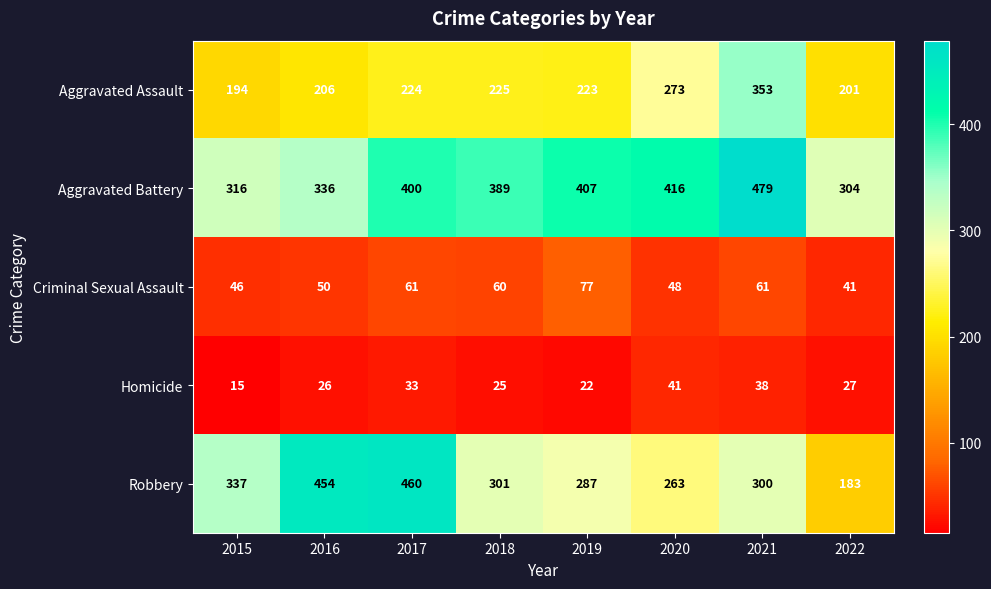

How many values in the Aggravated Assault series are below 224?

4